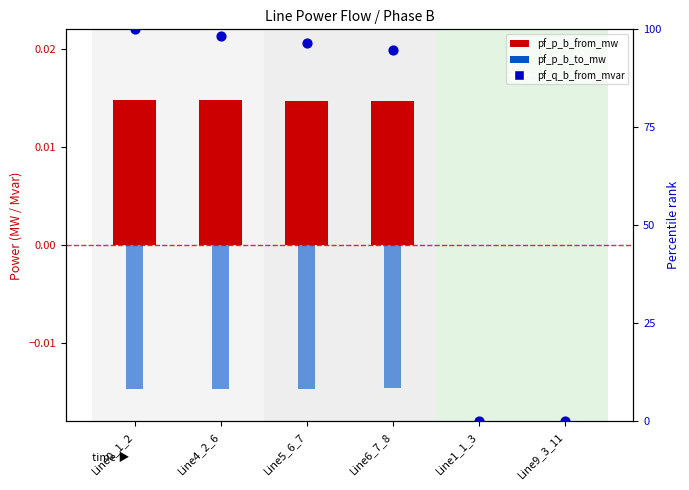

Which series has the largest total across all categories?

pf_q_b_from_mvar